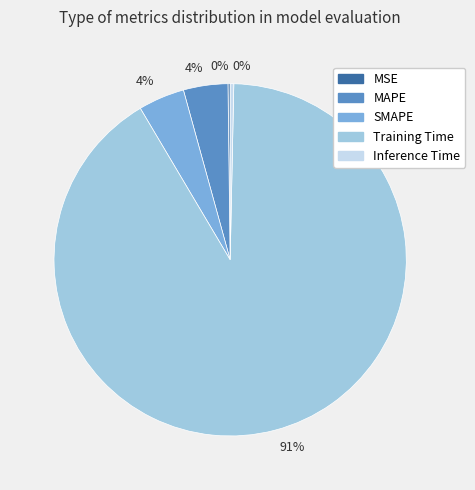

To the nearest percent, what is the combined percentage of SMAPE and MAPE?

8%